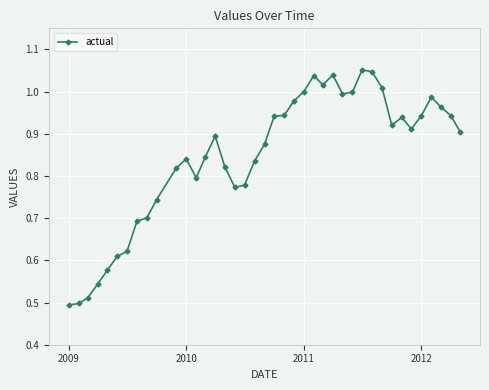

True or false: the data has more than 2 interior local peaks.

True